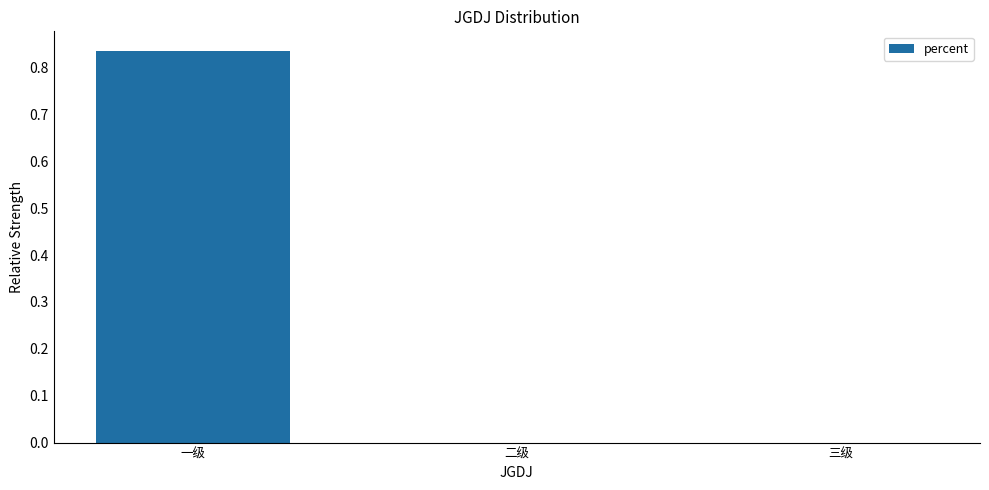

Are the bars horizontal?

No